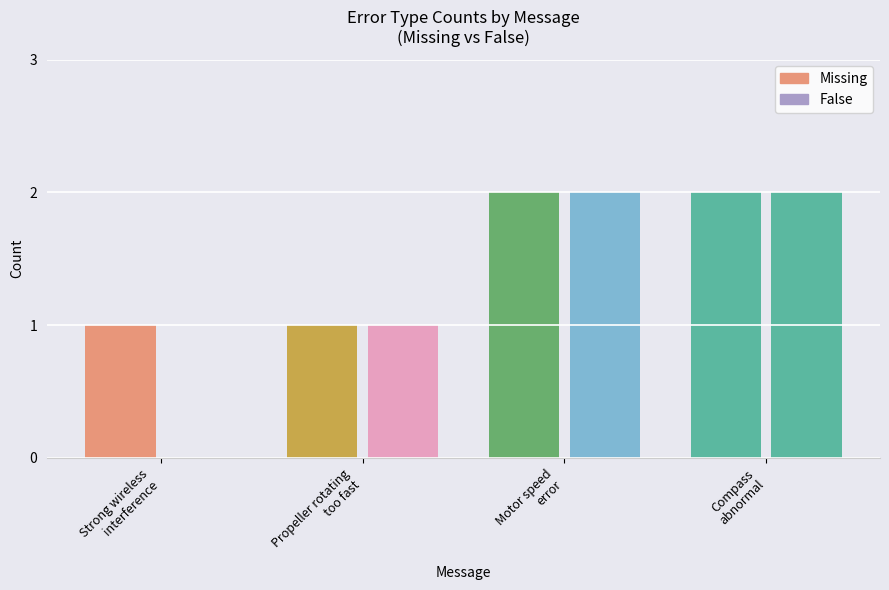

Which category has the highest value in the Missing series?

Motor speed
error